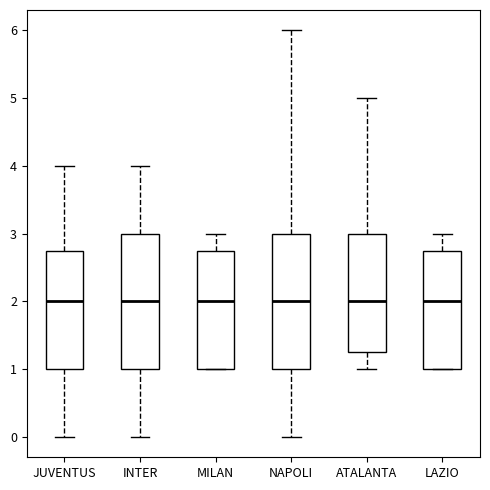

Reading left to right, transcribe this box plot: for each box, give where its median line is, the range the box spans, and where its two whiskers end, as read against the y-axis. The values are not printed on the chart, so give them approximately, as read against the axis.

JUVENTUS: median 2.0, box 1.0 to 2.8, whiskers 0.0 to 4.0
INTER: median 2.0, box 1.0 to 3.0, whiskers 0.0 to 4.0
MILAN: median 2.0, box 1.0 to 2.8, whiskers 1.0 to 3.0
NAPOLI: median 2.0, box 1.0 to 3.0, whiskers 0.0 to 6.0
ATALANTA: median 2.0, box 1.3 to 3.0, whiskers 1.0 to 5.0
LAZIO: median 2.0, box 1.0 to 2.8, whiskers 1.0 to 3.0